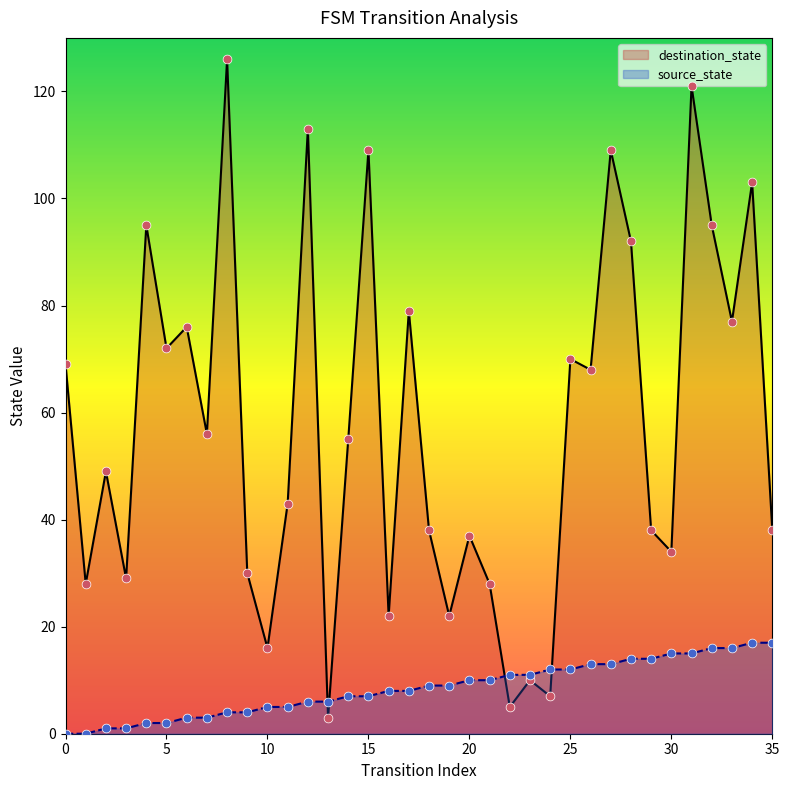

At which category is the sum across all series the highest?

31